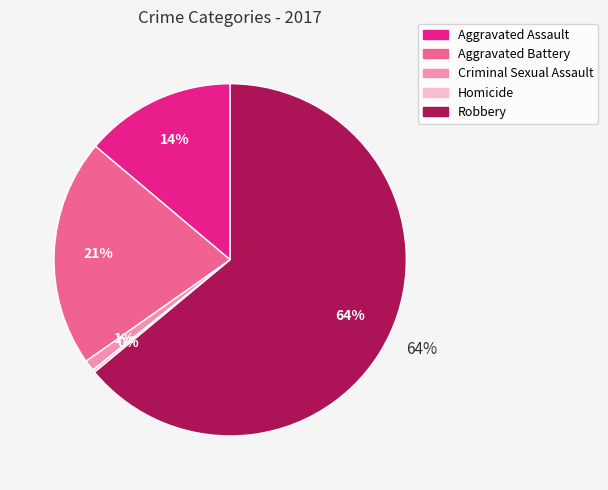

Rank the categories by value from lowest to highest.

Homicide, Criminal Sexual Assault, Aggravated Assault, Aggravated Battery, Robbery